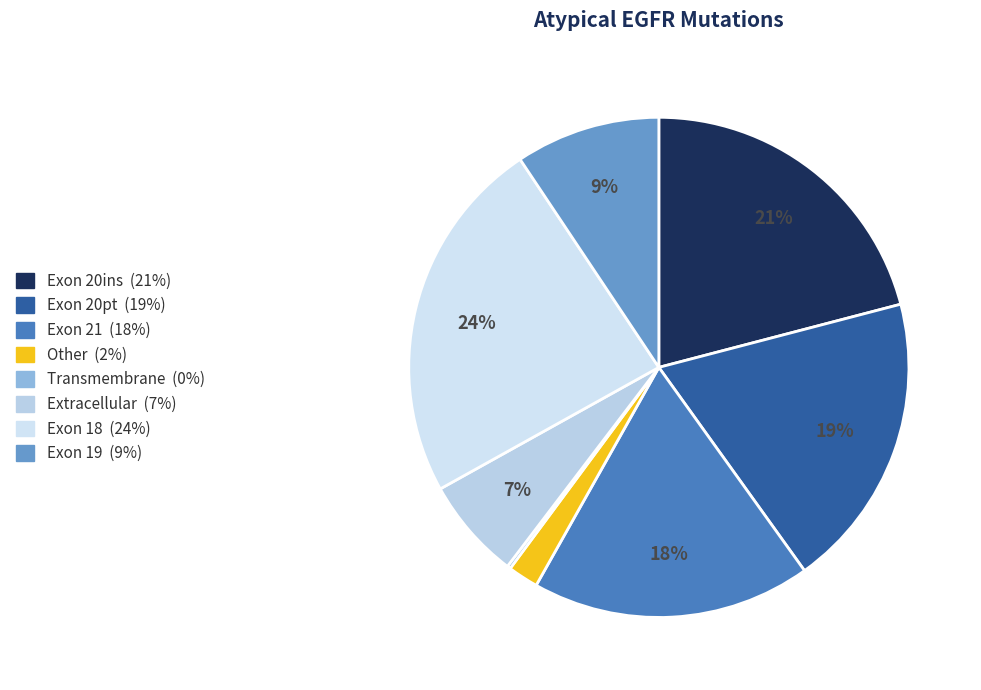

How many segments does this pie chart have?

8